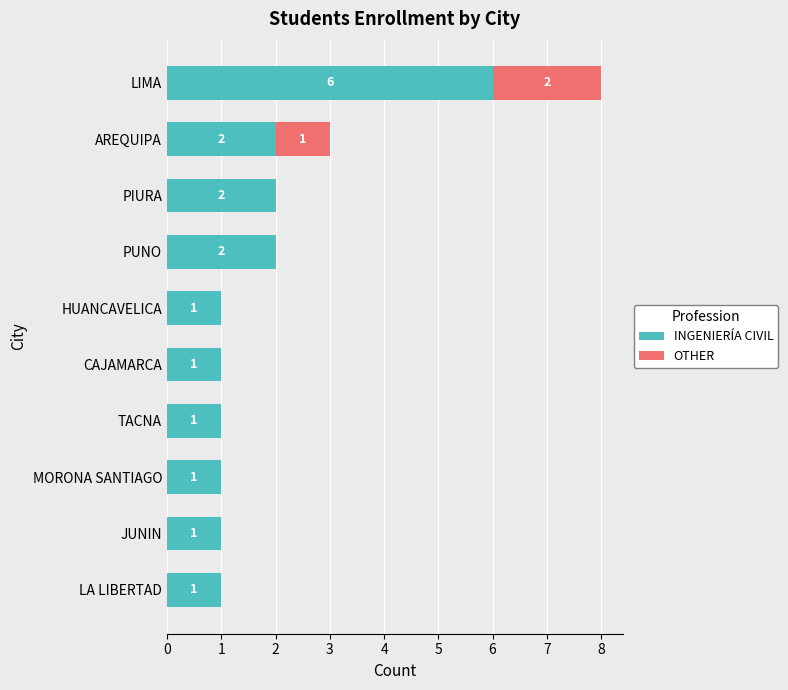

True or false: INGENIERÍA CIVIL has a value of 2 at HUANCAVELICA.

False